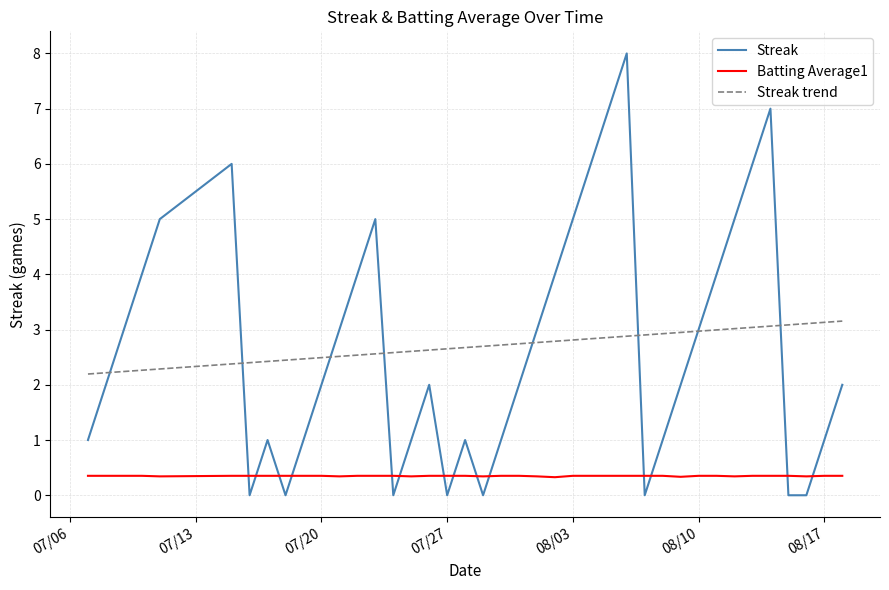

Which series has the widest spread of values?

Streak